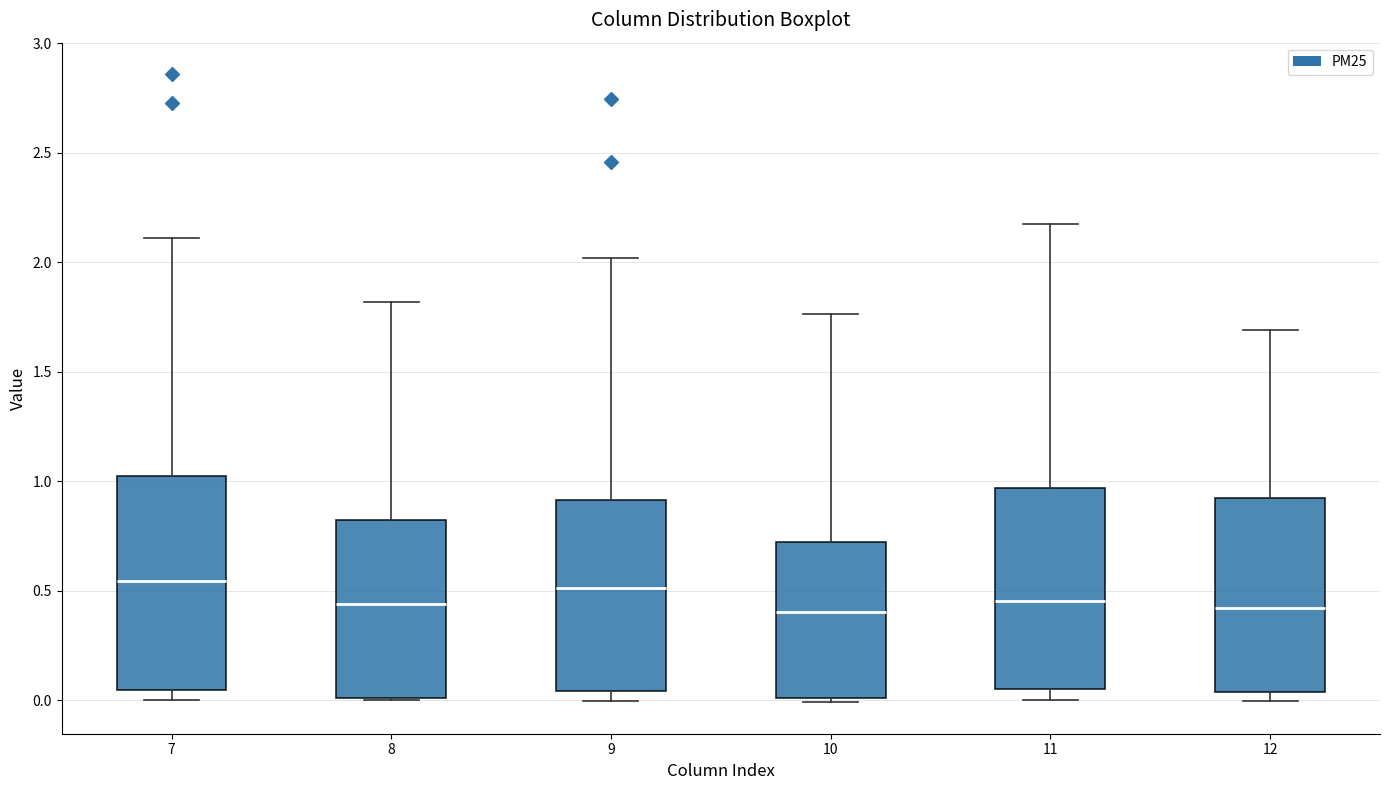

Where is the upper edge of the box at x = 8 on the y-axis? The values are not printed on the chart, so give them approximately, as read against the axis.

0.80